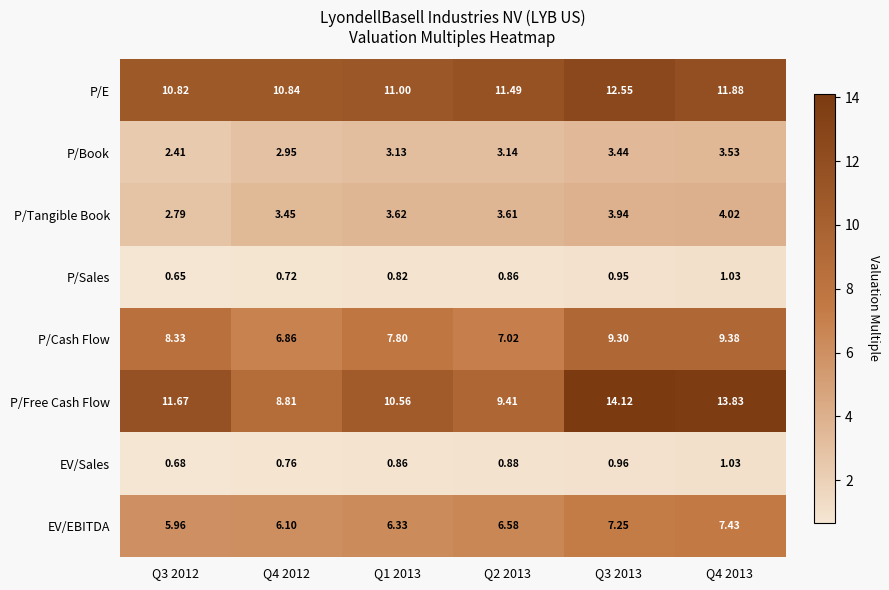

At Q2 2013, list the series in order from largest to smallest.

P/E, P/Free Cash Flow, P/Cash Flow, EV/EBITDA, P/Tangible Book, P/Book, EV/Sales, P/Sales